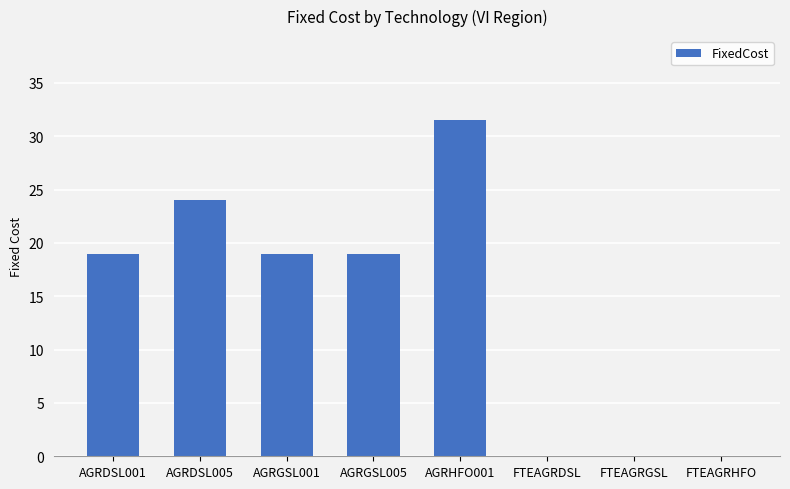

Reading left to right, what are all the values shown in this chart?

AGRDSL001=19.0	AGRDSL005=24.0	AGRGSL001=19.0	AGRGSL005=19.0	AGRHFO001=31.5	FTEAGRDSL=0.0	FTEAGRGSL=0.0	FTEAGRHFO=0.0